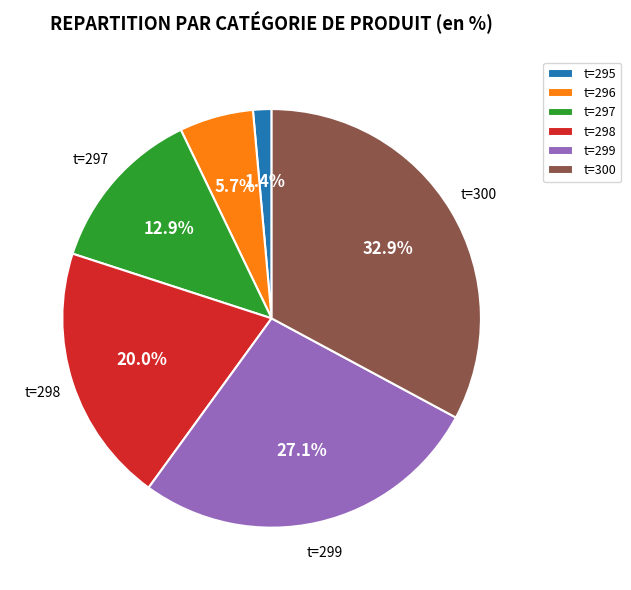

Which has a higher value, t=298 or t=295?

t=298